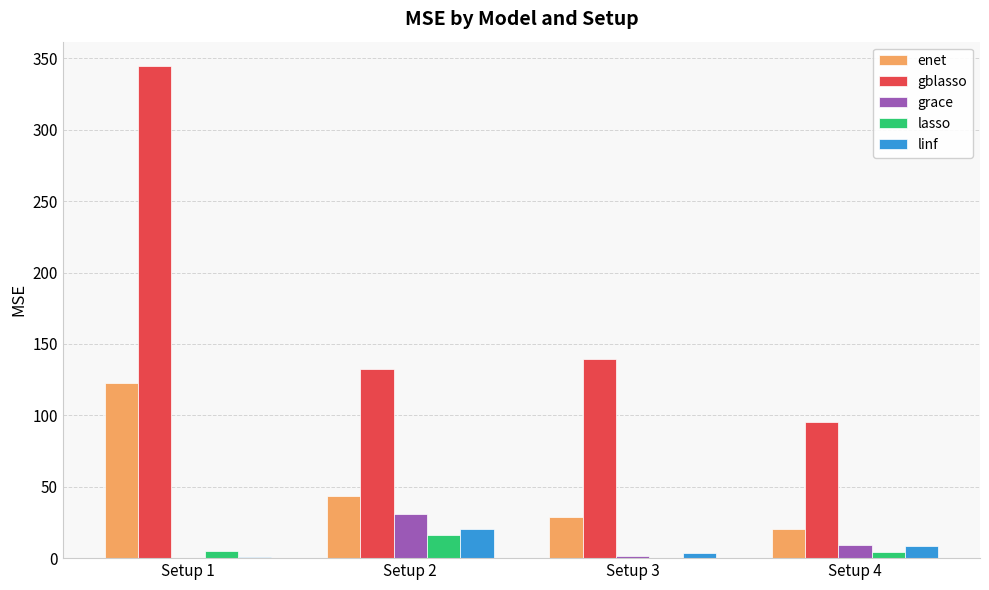

What are all the series names shown in the legend?

enet, gblasso, grace, lasso, linf